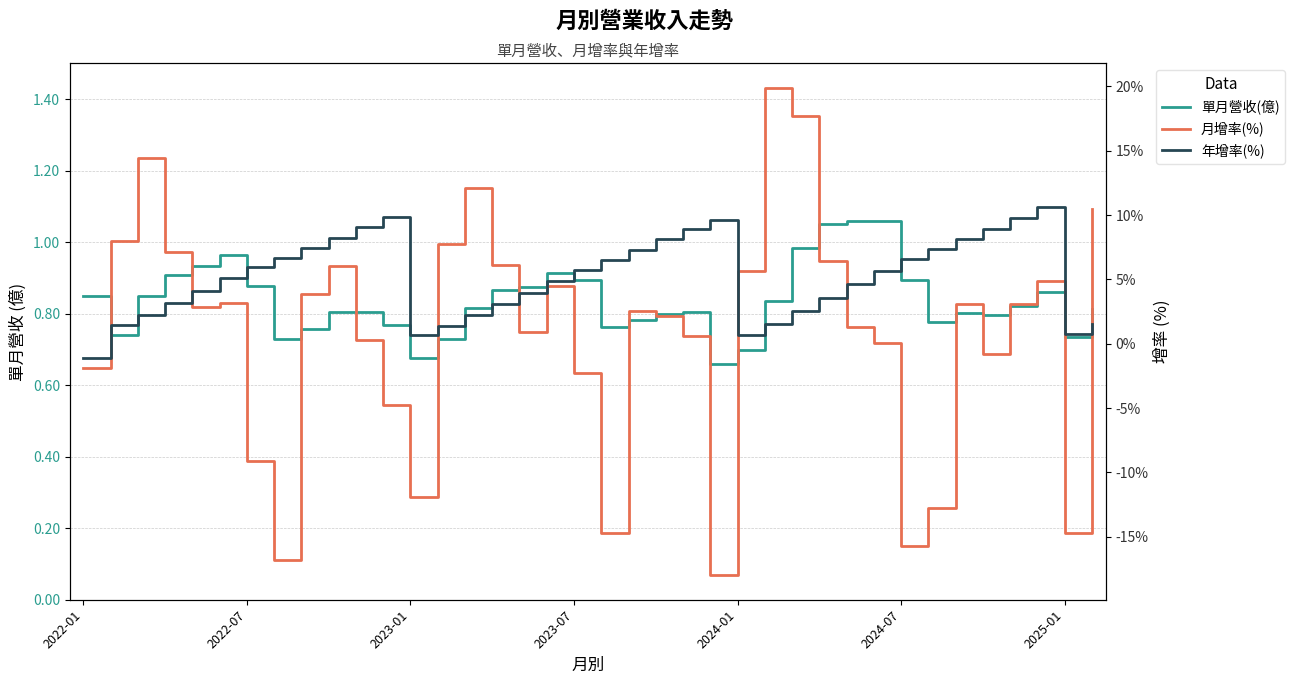

Reading left to right, what are all the values shown in this chart?

單月營收(億): 0.8	0.7	0.8	0.9	0.9	1.0	0.9	0.7	0.8	0.8	0.8	0.8	0.7	0.7	0.8	0.9	0.9	0.9	0.9	0.8	0.8	0.8	0.8	0.7	0.7	0.8	1.0	1.1	1.1	1.1	0.9	0.8	0.8	0.8	0.8	0.9	0.7	0.8
月增率(%): -1.9	8.0	14.4	7.1	2.9	3.2	-9.1	-16.8	3.9	6.1	0.3	-4.8	-11.9	7.8	12.1	6.1	0.9	4.5	-2.3	-14.7	2.5	2.2	0.6	-18.0	5.7	19.9	17.7	6.4	1.3	0.1	-15.7	-12.8	3.1	-0.8	3.1	4.9	-14.7	10.5
年增率(%): -1.1	1.4	2.3	3.2	4.1	5.1	6.0	6.7	7.5	8.2	9.1	9.8	0.7	1.4	2.2	3.1	4.0	4.9	5.8	6.5	7.3	8.1	8.9	9.6	0.7	1.5	2.5	3.6	4.6	5.7	6.6	7.3	8.2	8.9	9.8	10.6	0.7	1.6